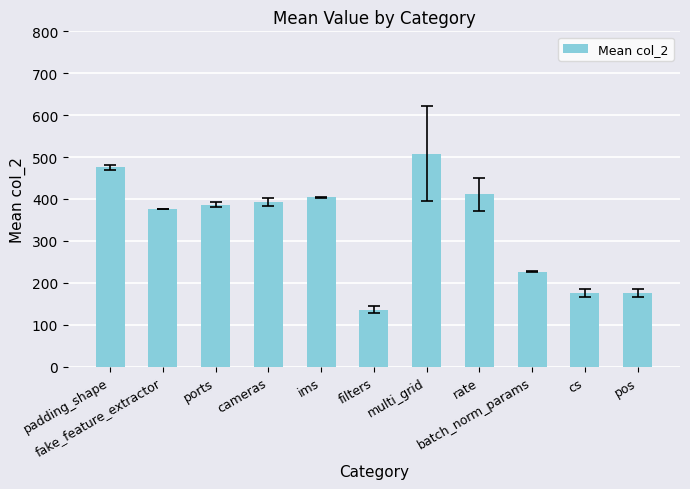

What position from the right is rate?

4